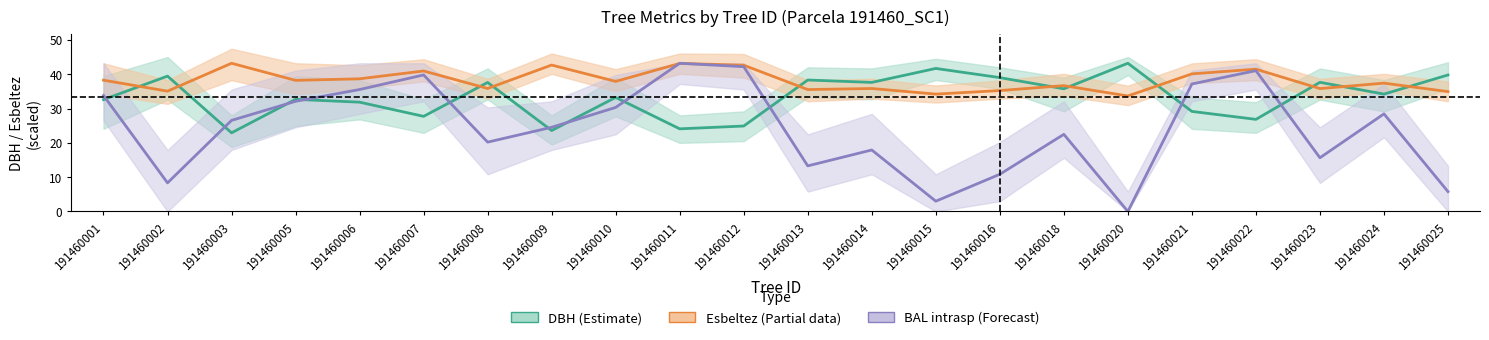

Between which two adjacent categories do BAL intrasp (scaled) and Esbeltez (scaled) first intersect?

191460010 and 191460011